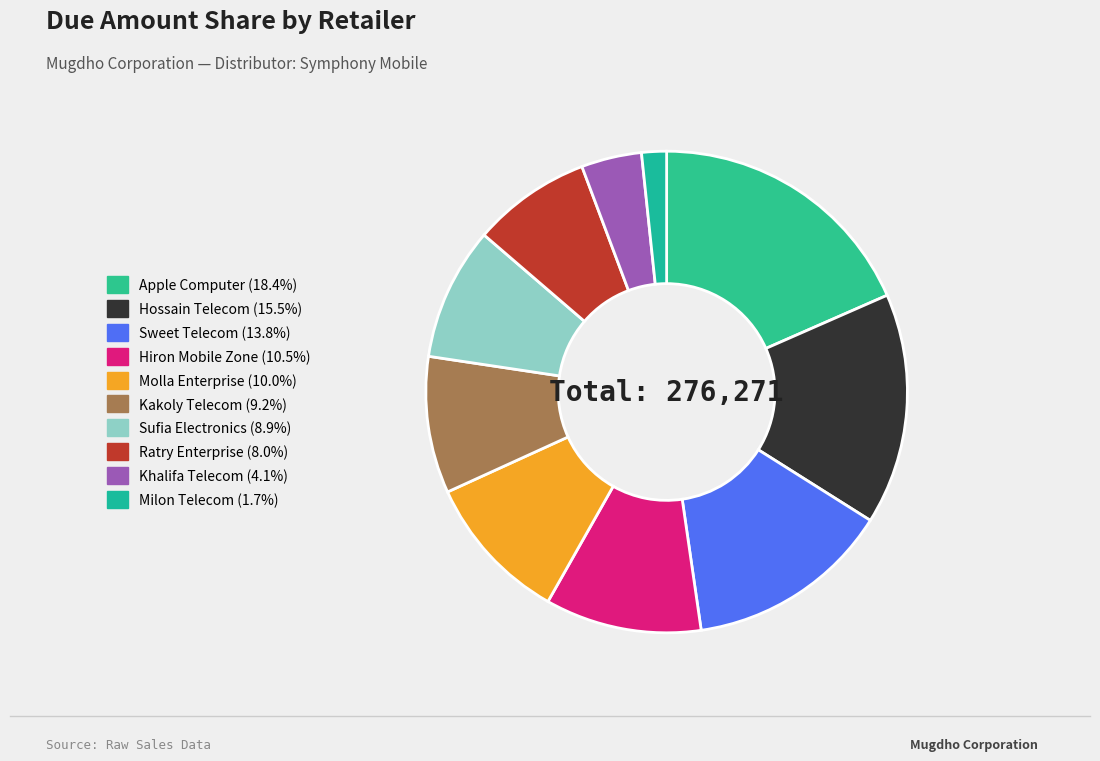

To the nearest percent, what is the combined percentage of Milon Telecom and Sufia Electronics?

11%